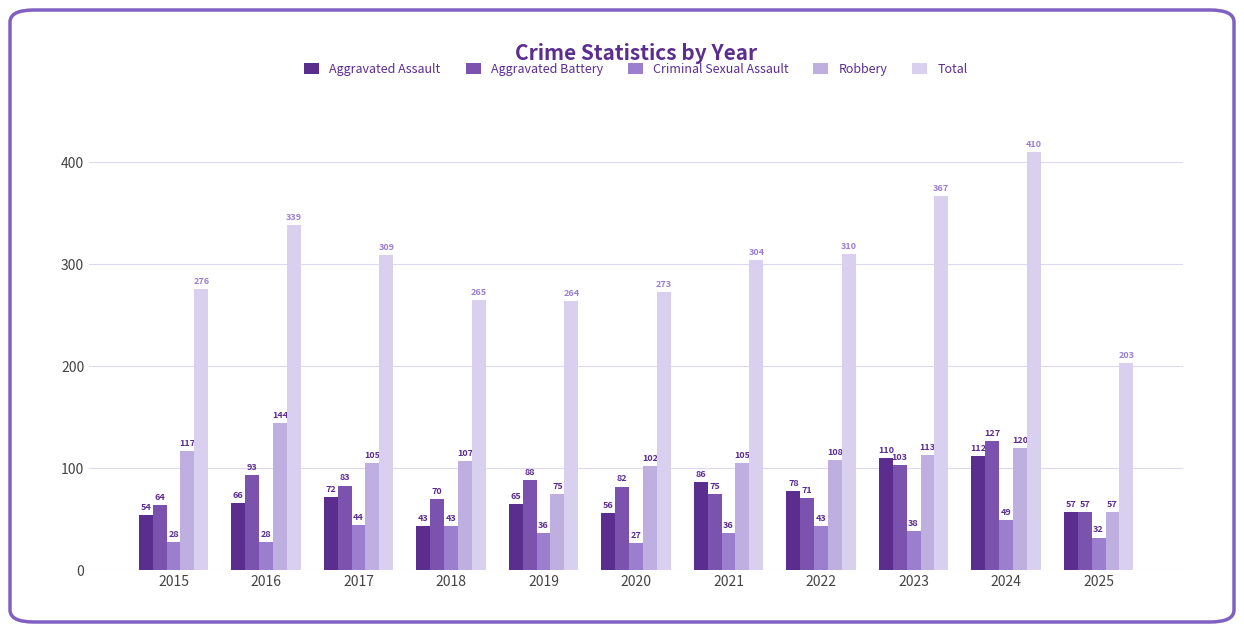

At which category is the sum across all series the highest?

2024